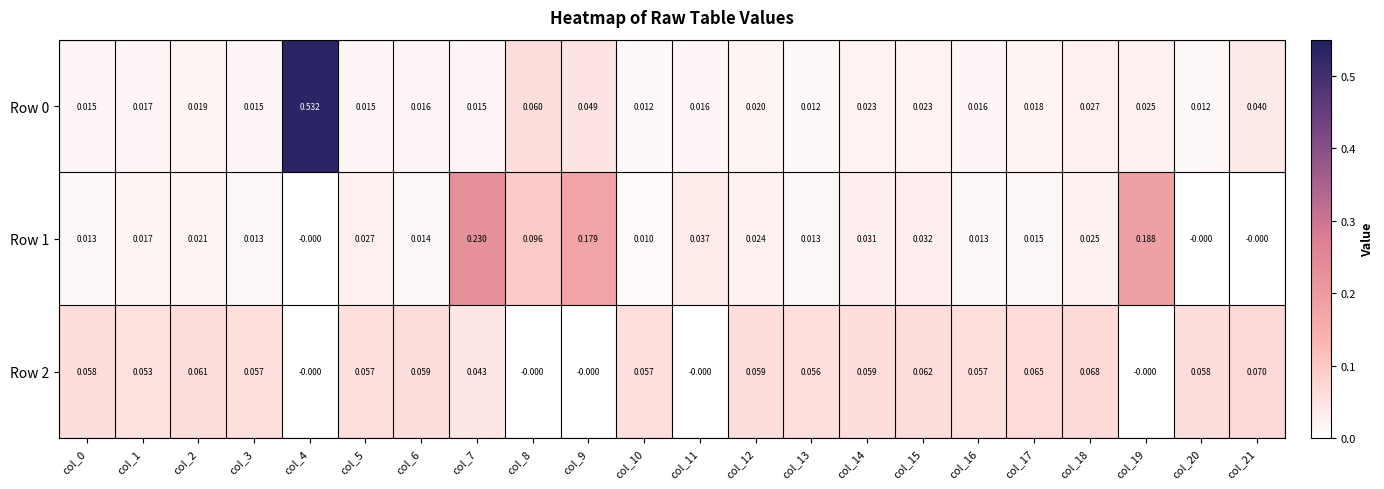

Is the value of Row 0 at col_6 greater than the value of Row 1 at col_18?

No